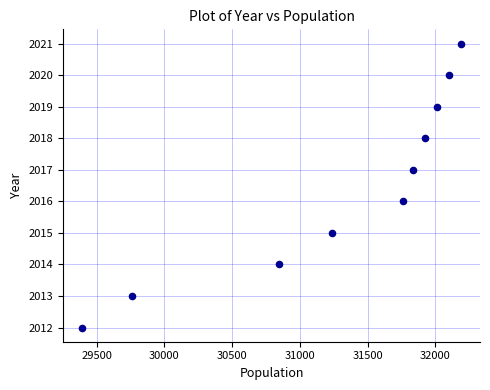

What is the range of X values (max minus min)?

2799